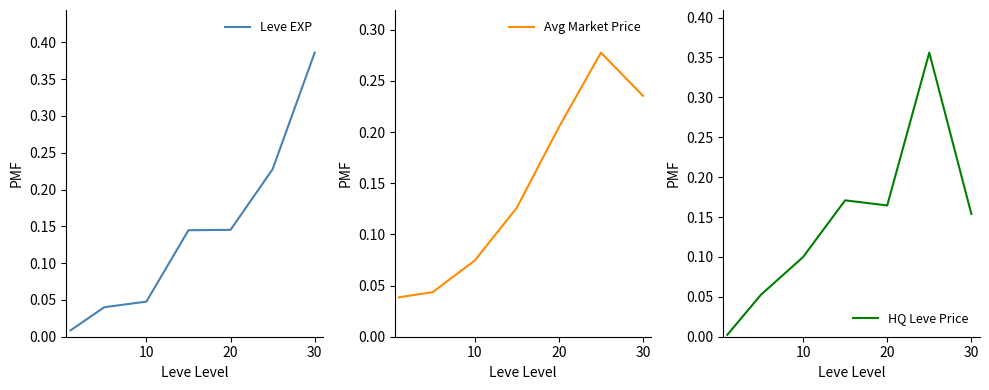

The HQ Leve Price series shows 0.2 at 10. True or false?

False